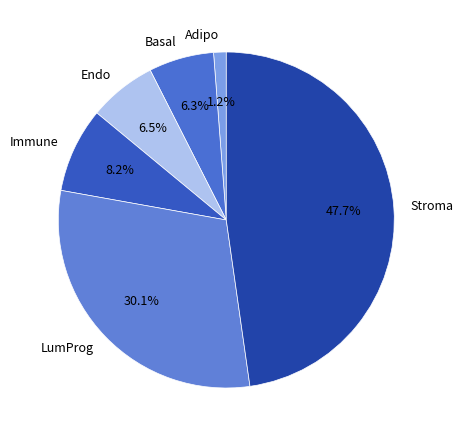

Approximately how many times larger is the value at Basal compared to Stroma?

0.1